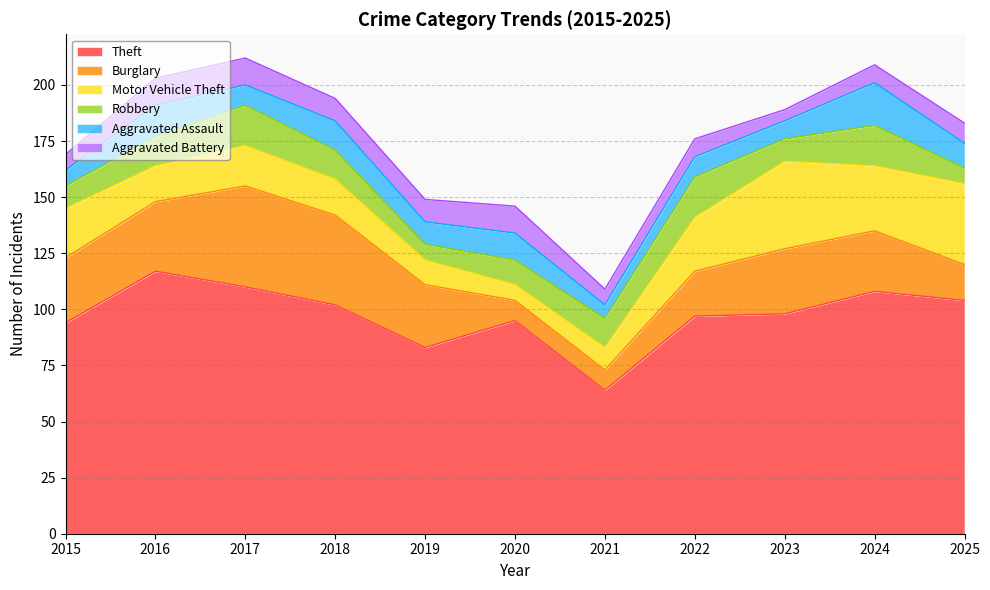

Does the chart have visible grid lines?

Yes